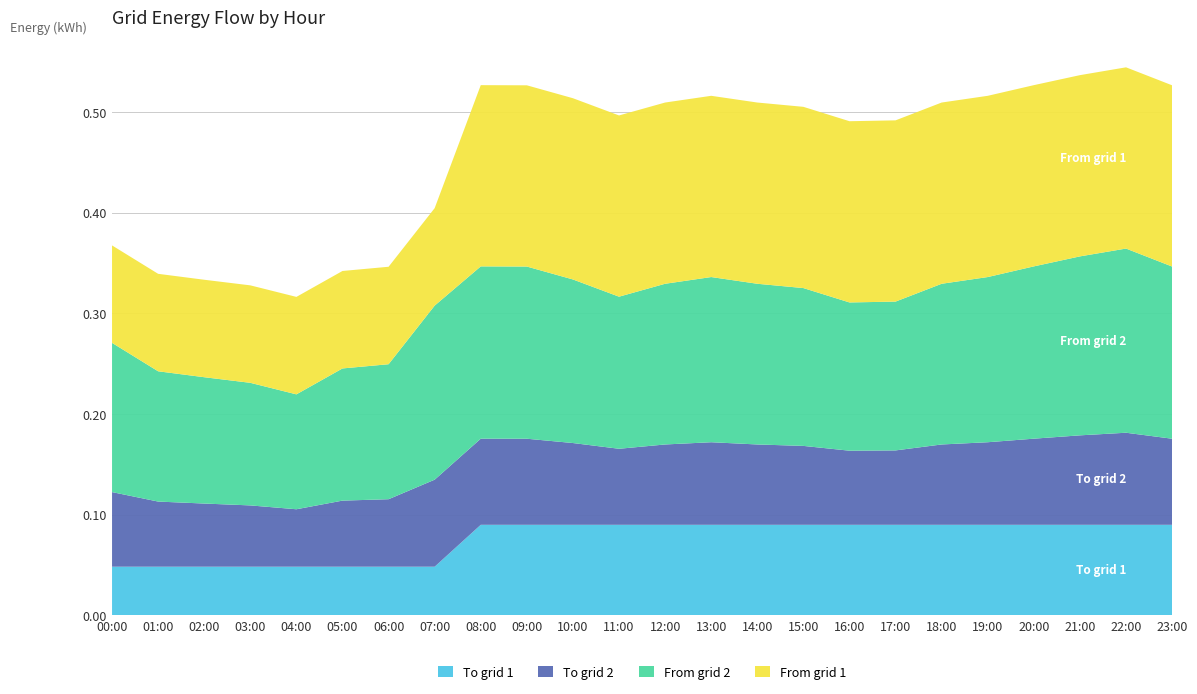

Reading left to right, transcribe all the data shown in this chart.

To grid 1: 00:00=0.0	01:00=0.0	02:00=0.0	03:00=0.0	04:00=0.0	05:00=0.0	06:00=0.0	07:00=0.0	08:00=0.1	09:00=0.1	10:00=0.1	11:00=0.1	12:00=0.1	13:00=0.1	14:00=0.1	15:00=0.1	16:00=0.1	17:00=0.1	18:00=0.1	19:00=0.1	20:00=0.1	21:00=0.1	22:00=0.1	23:00=0.1
To grid 2: 00:00=0.1	01:00=0.1	02:00=0.1	03:00=0.1	04:00=0.1	05:00=0.1	06:00=0.1	07:00=0.1	08:00=0.1	09:00=0.1	10:00=0.1	11:00=0.1	12:00=0.1	13:00=0.1	14:00=0.1	15:00=0.1	16:00=0.1	17:00=0.1	18:00=0.1	19:00=0.1	20:00=0.1	21:00=0.1	22:00=0.1	23:00=0.1
From grid 2: 00:00=0.1	01:00=0.1	02:00=0.1	03:00=0.1	04:00=0.1	05:00=0.1	06:00=0.1	07:00=0.2	08:00=0.2	09:00=0.2	10:00=0.2	11:00=0.2	12:00=0.2	13:00=0.2	14:00=0.2	15:00=0.2	16:00=0.1	17:00=0.1	18:00=0.2	19:00=0.2	20:00=0.2	21:00=0.2	22:00=0.2	23:00=0.2
From grid 1: 00:00=0.1	01:00=0.1	02:00=0.1	03:00=0.1	04:00=0.1	05:00=0.1	06:00=0.1	07:00=0.1	08:00=0.2	09:00=0.2	10:00=0.2	11:00=0.2	12:00=0.2	13:00=0.2	14:00=0.2	15:00=0.2	16:00=0.2	17:00=0.2	18:00=0.2	19:00=0.2	20:00=0.2	21:00=0.2	22:00=0.2	23:00=0.2